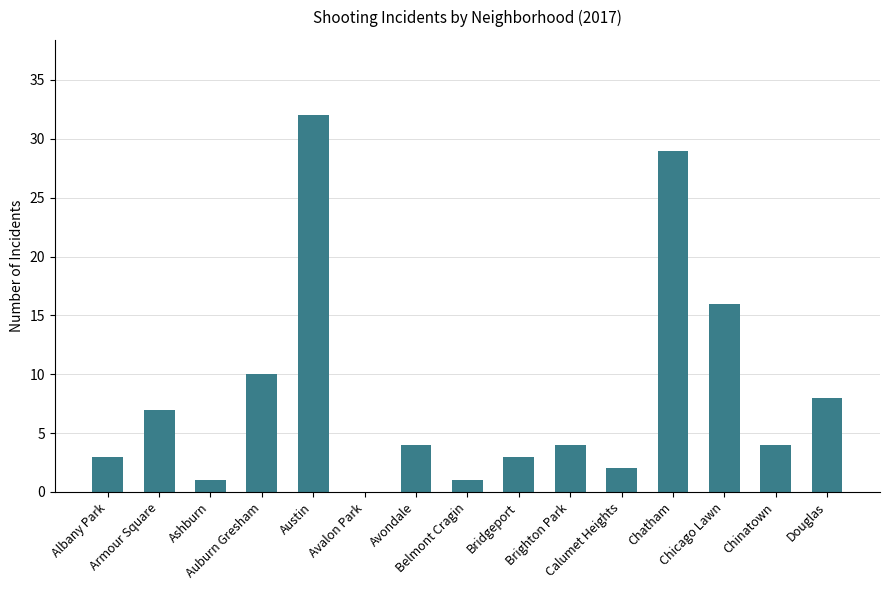

How many series are shown in this chart?

1